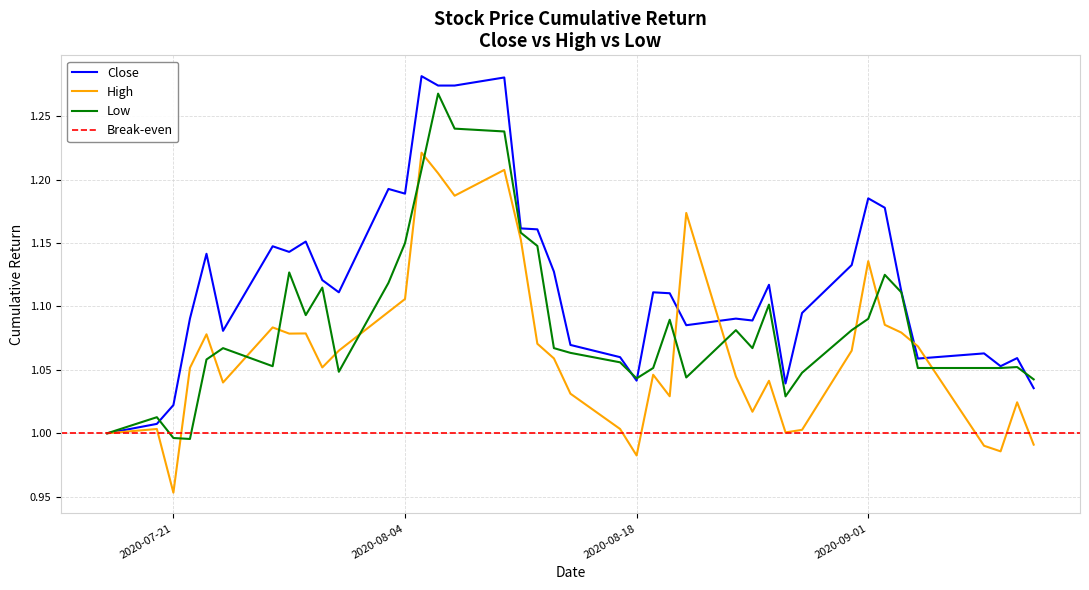

True or false: Low and High cross at least once.

True